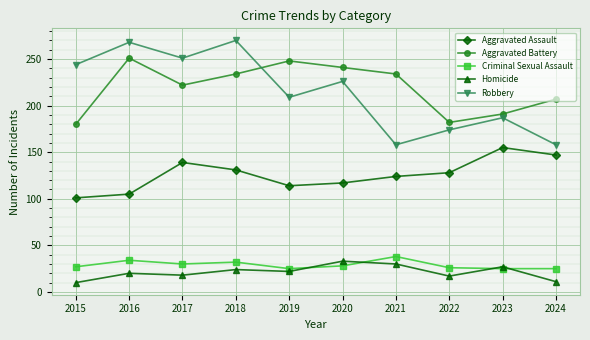

What is the total value across all series at 2024?

548